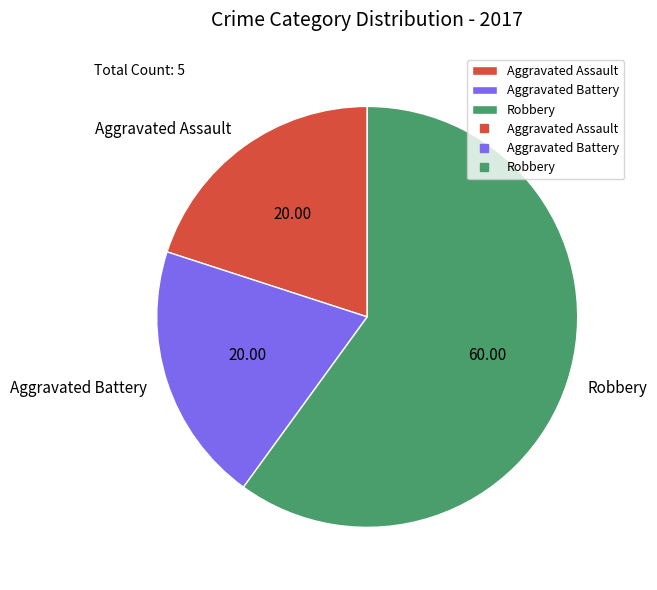

Combined, do Aggravated Battery and Aggravated Assault account for over 50%?

No